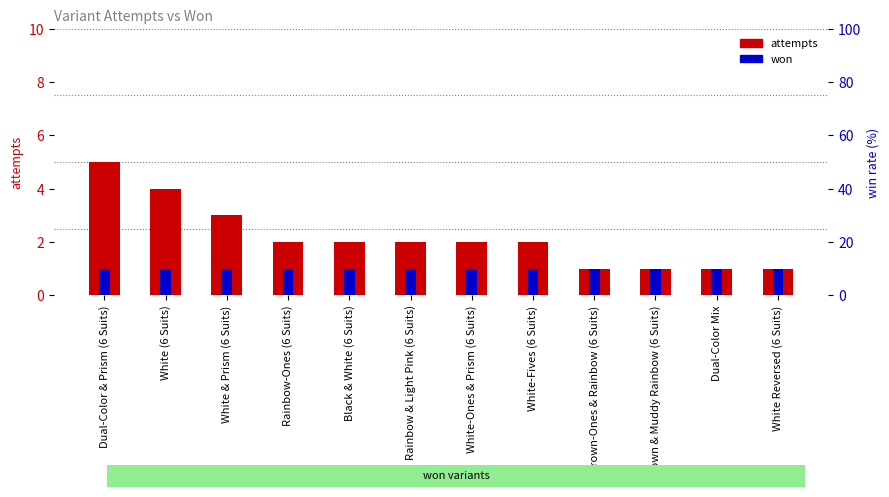

Reading left to right, list all the values displayed in this chart.

attempts: 5	4	3	2	2	2	2	2	1	1	1	1
won: 1	1	1	1	1	1	1	1	1	1	1	1